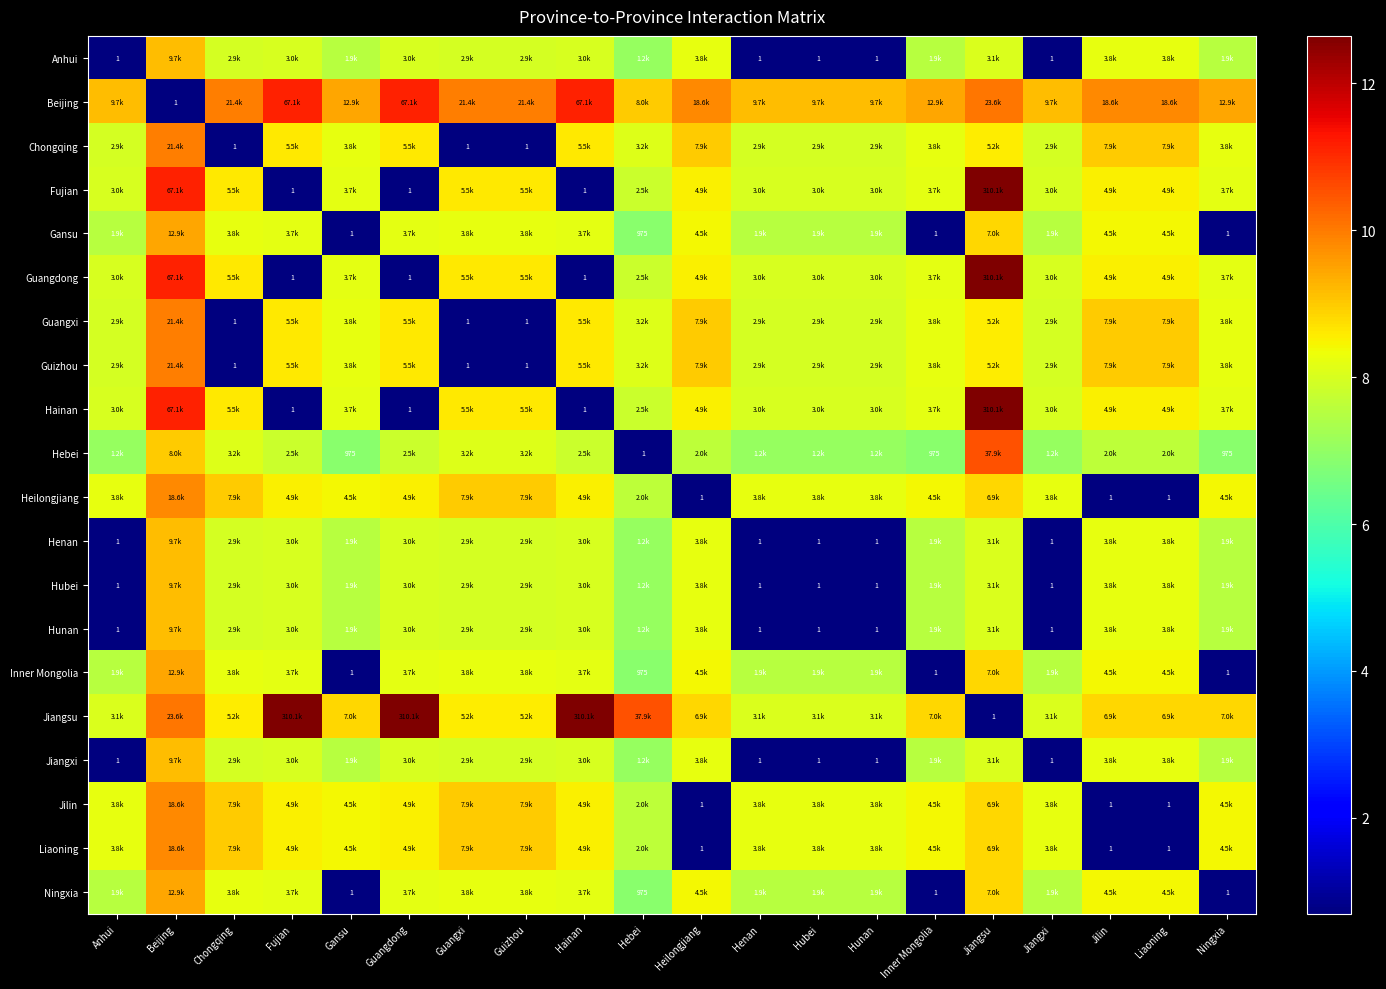

At which category does the chart reach its minimum across all series?

Anhui